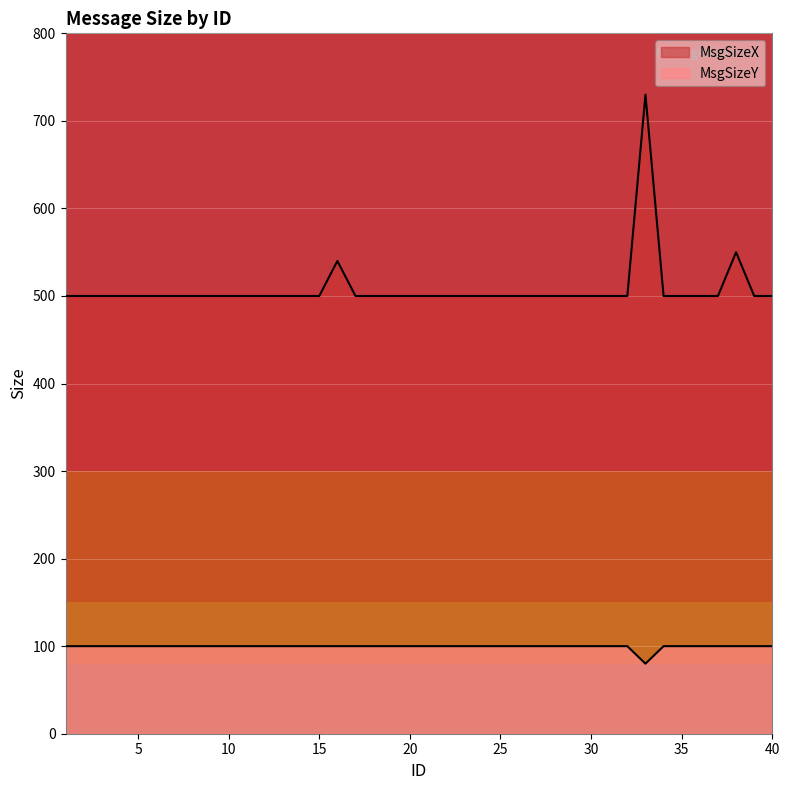

What are all the series names shown in the legend?

MsgSizeX, MsgSizeY